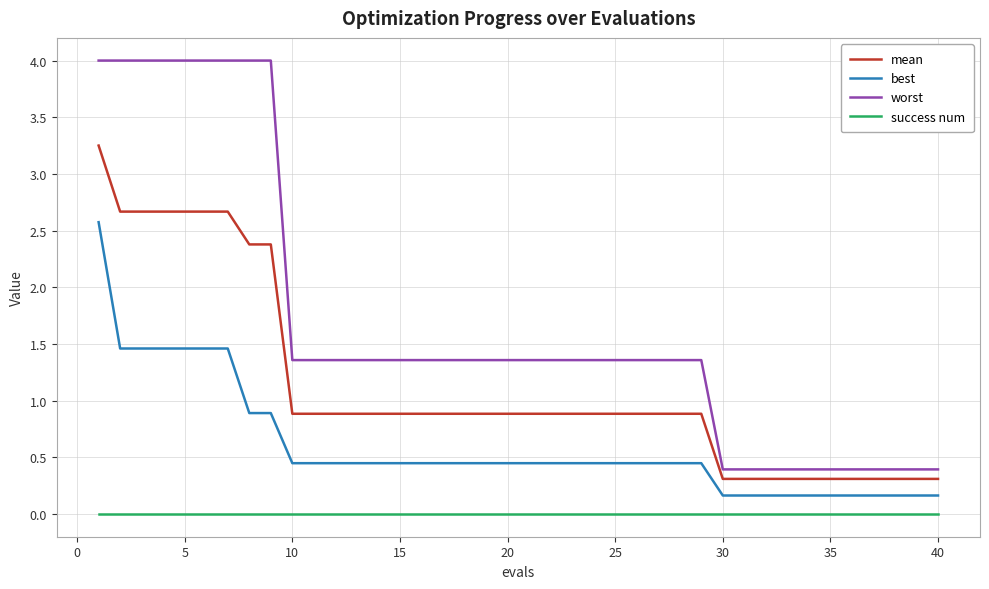

List the series in order of their overall mean, lowest first.

success num, best, mean, worst